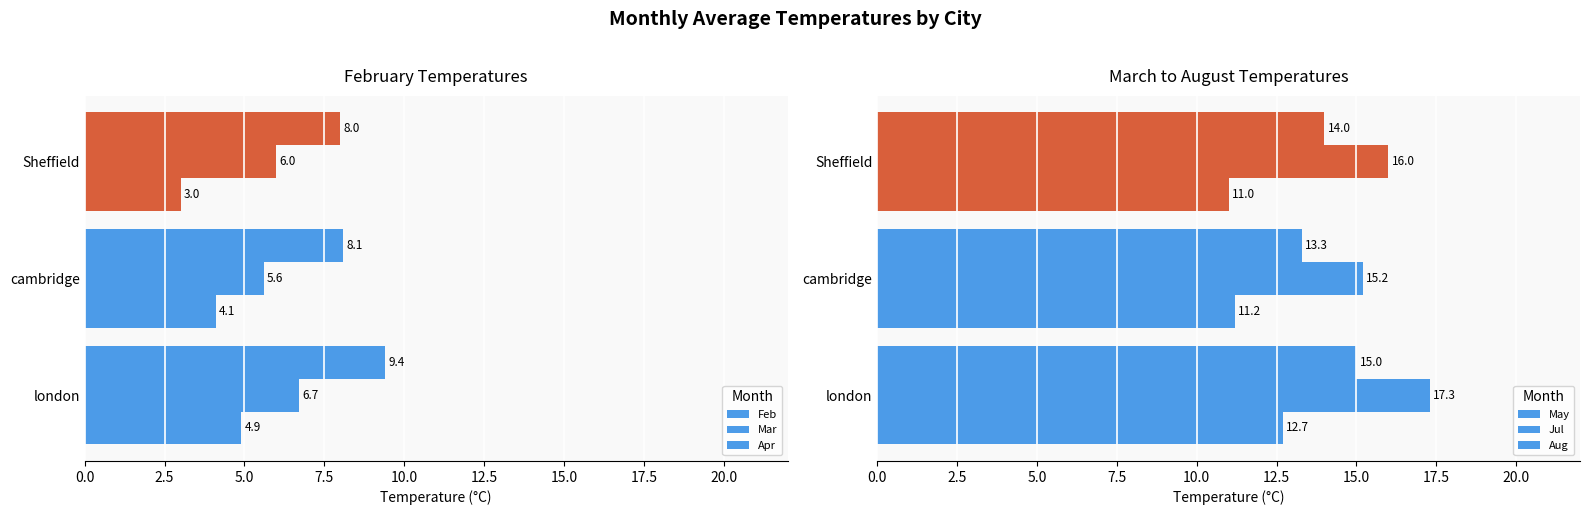

What are all the series names shown in the legend?

Feb, Mar, Apr, May, Jul, Aug